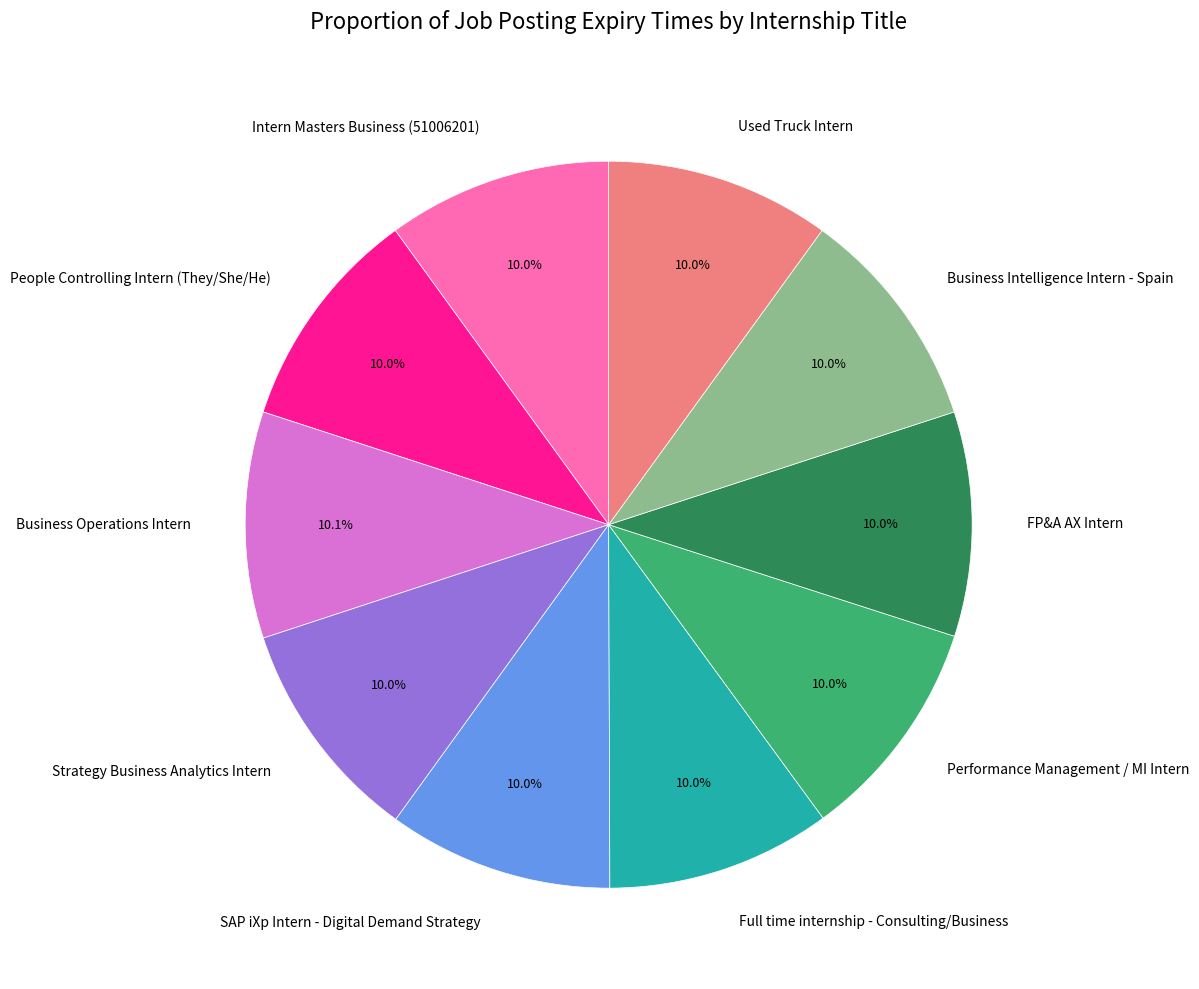

What is the ratio of the value at Full time internship - Consulting/Business to the value at SAP iXp Intern - Digital Demand Strategy?

1.0